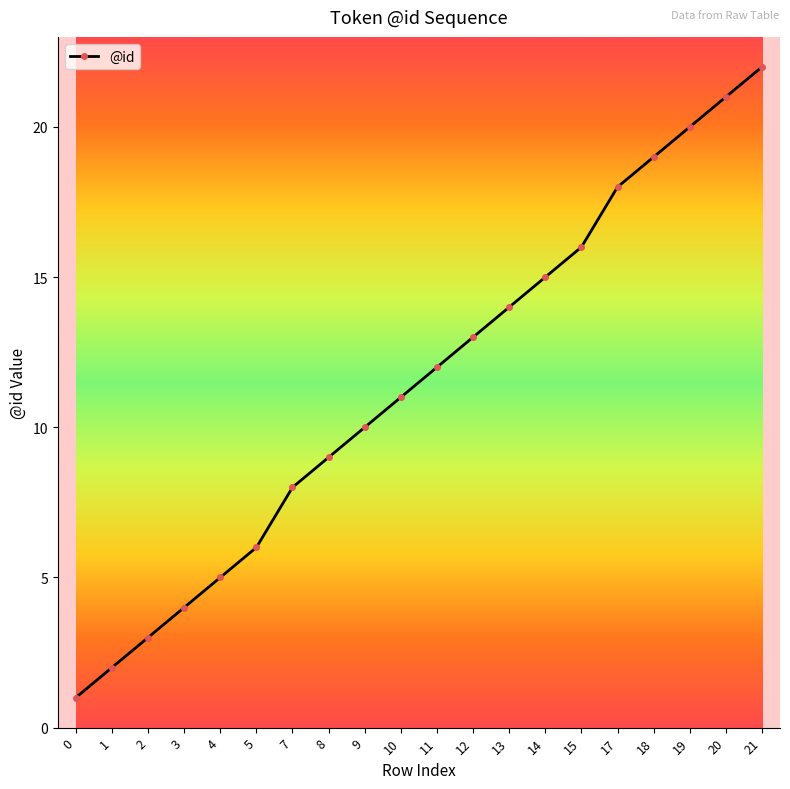

Reading left to right, list all the values displayed in this chart.

0=1	1=2	2=3	3=4	4=5	5=6	7=8	8=9	9=10	10=11	11=12	12=13	13=14	14=15	15=16	17=18	18=19	19=20	20=21	21=22